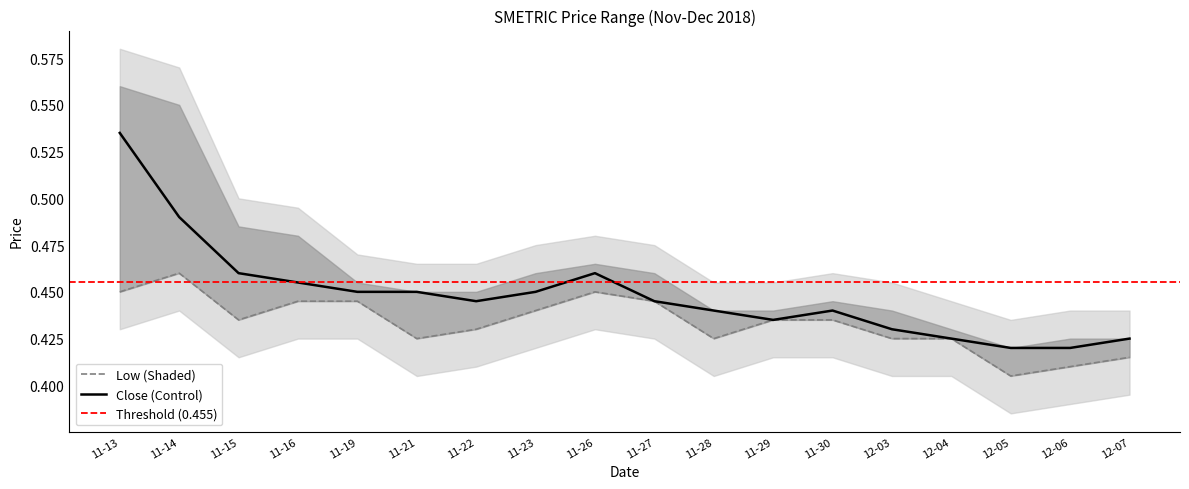

What is the sum of all low values?

7.8